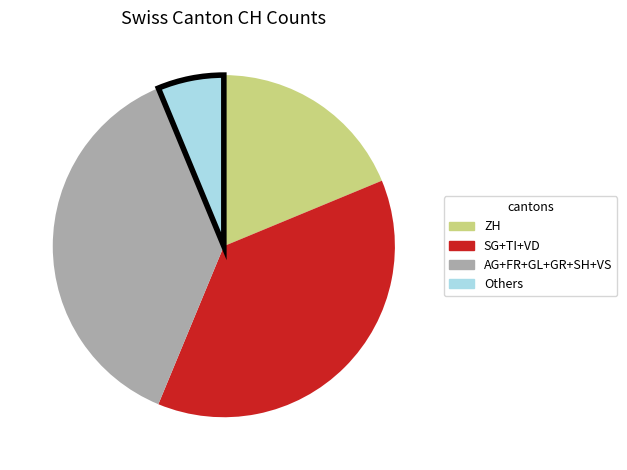

Does any single category account for the majority?

No